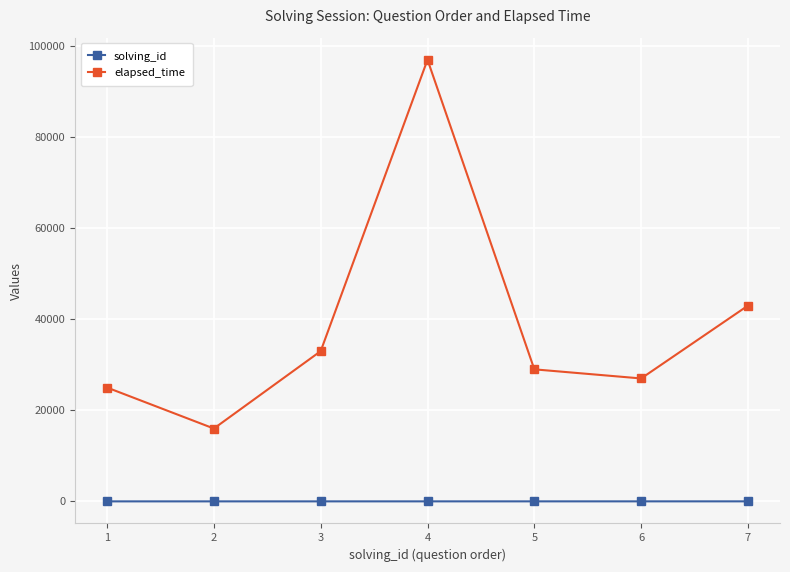

How many data points does each series have?

7